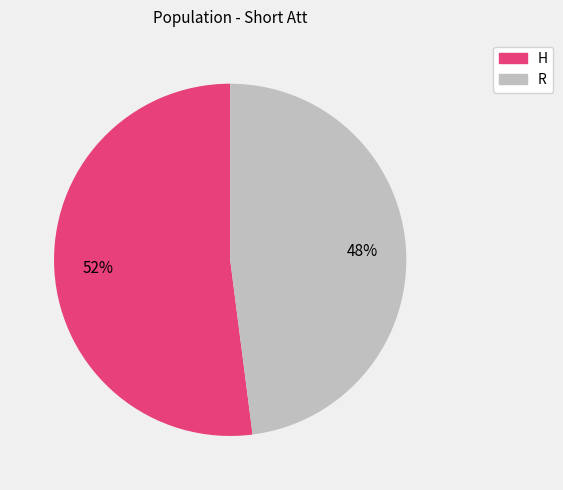

Is the sum of R and H greater than half?

Yes